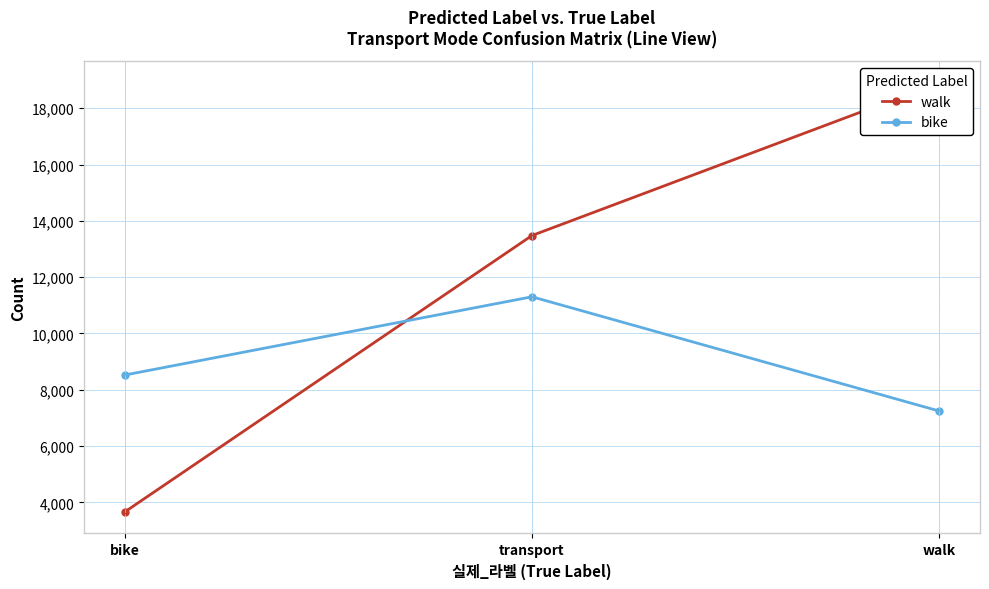

List the series in order of their peak value, highest first.

walk, bike